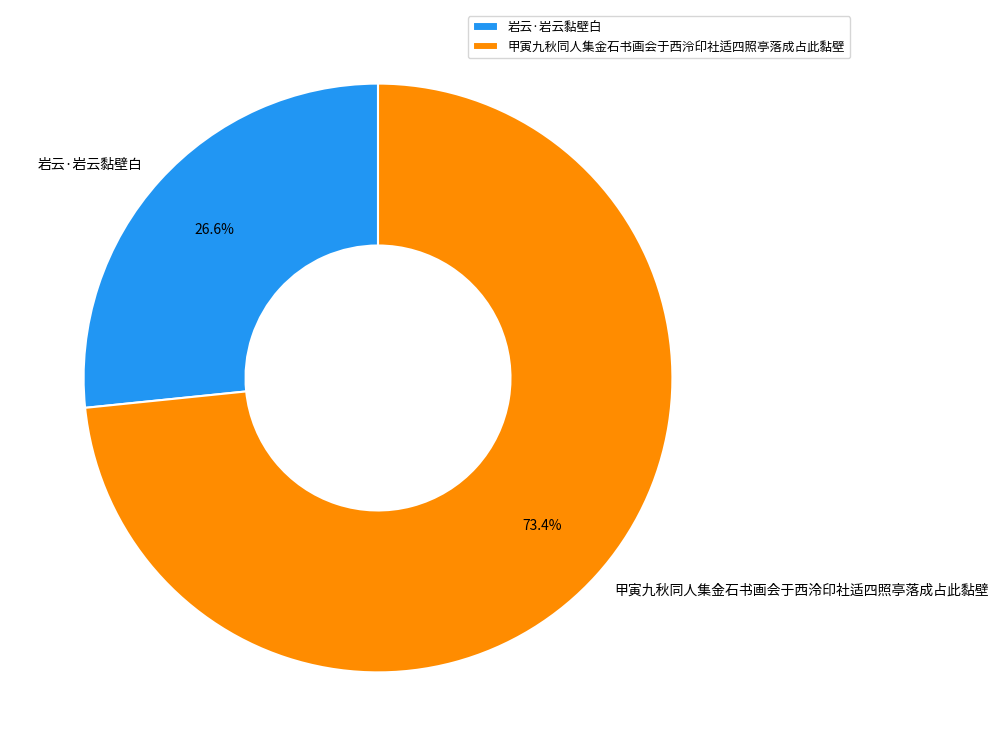

To the nearest percent, what percentage of the pie is 岩云·岩云黏壁白?

27%